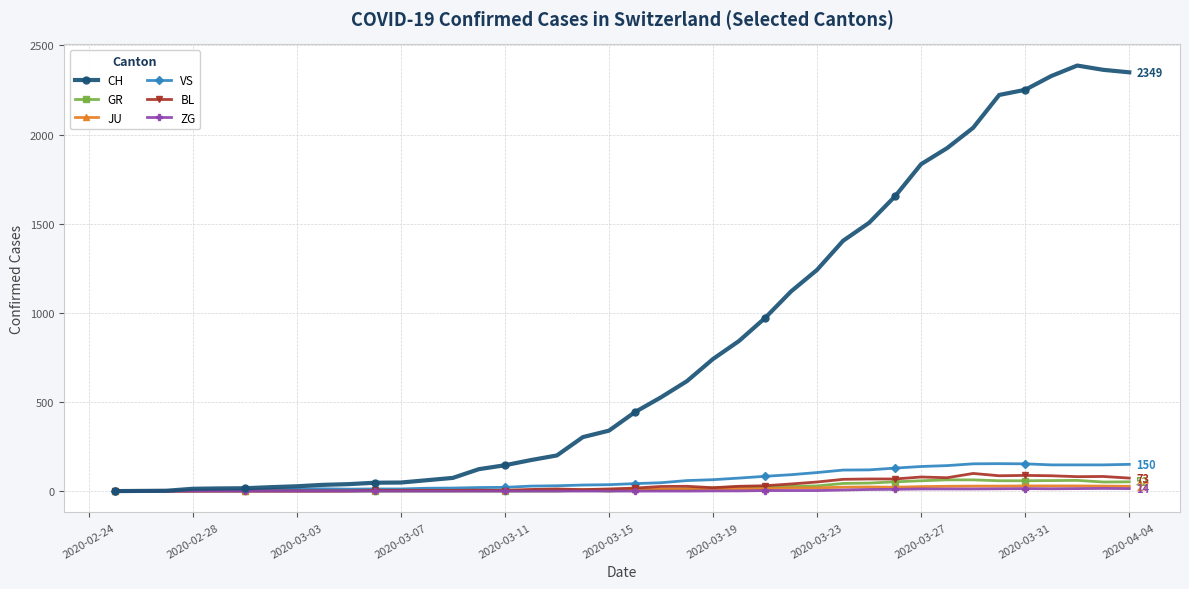

Which series has the largest range (max minus min)?

CH